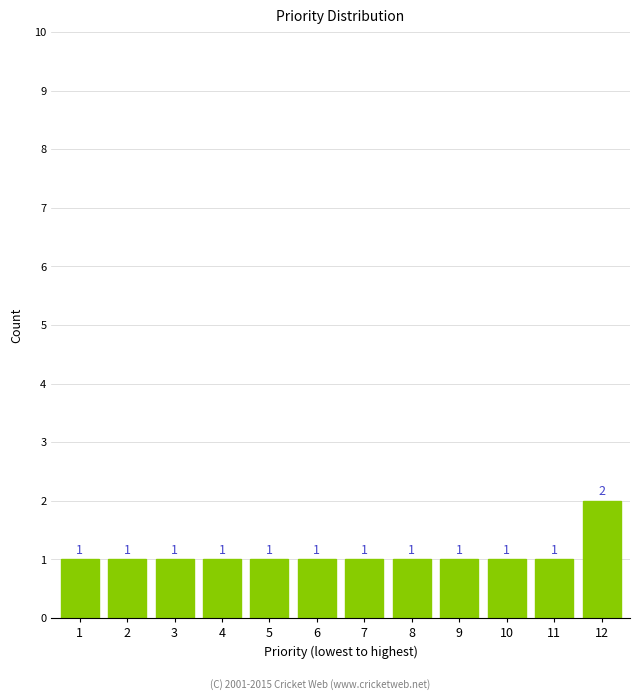

Reading left to right, extract all data points from this chart.

1	1	1	1	1	1	1	1	1	1	1	2